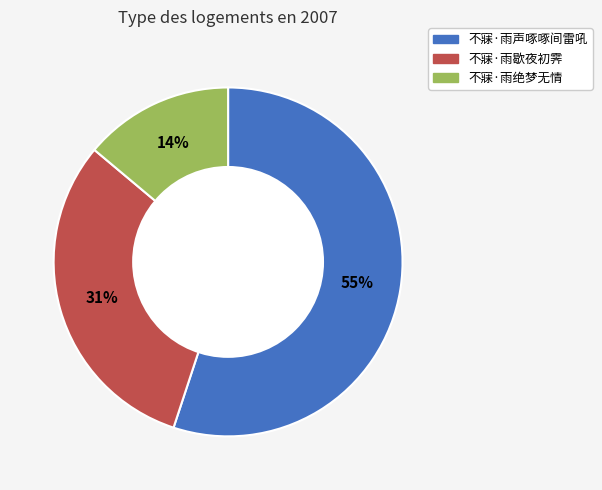

Is the sum of 不寐·雨歇夜初霁 and 不寐·雨绝梦无情 greater than half?

No